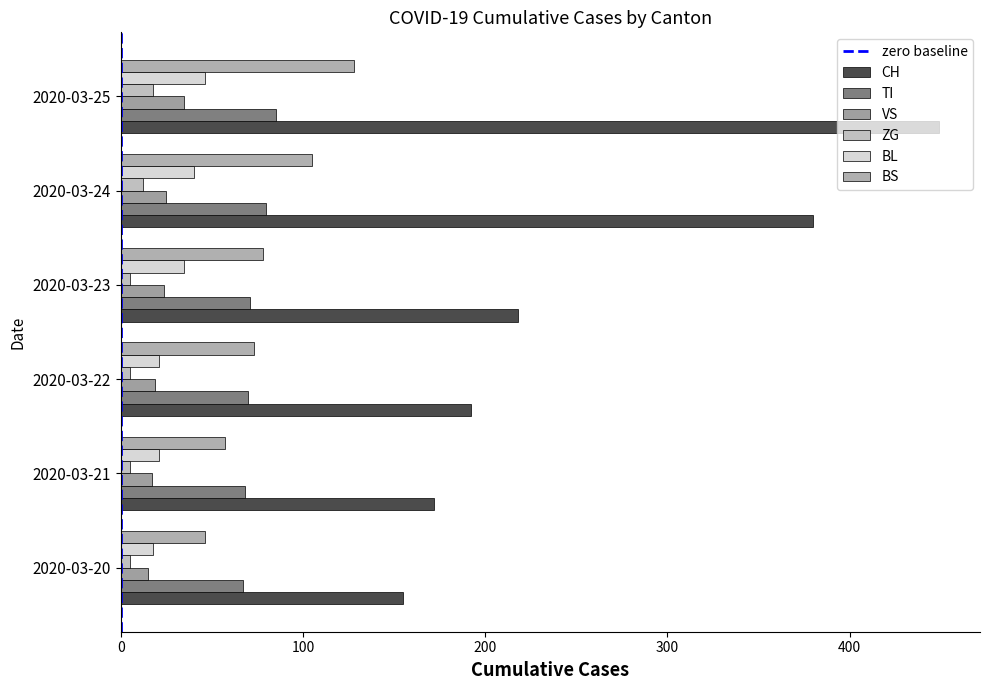

Count the number of categories in the chart.

6